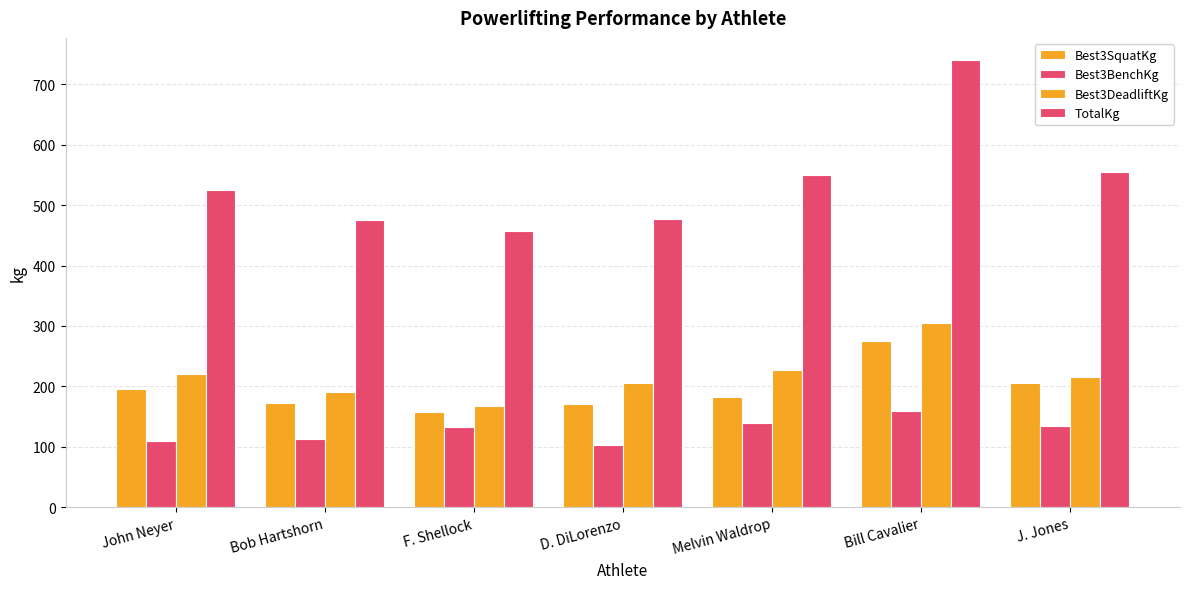

Between D. DiLorenzo and Melvin Waldrop, which series saw the biggest shift?

TotalKg